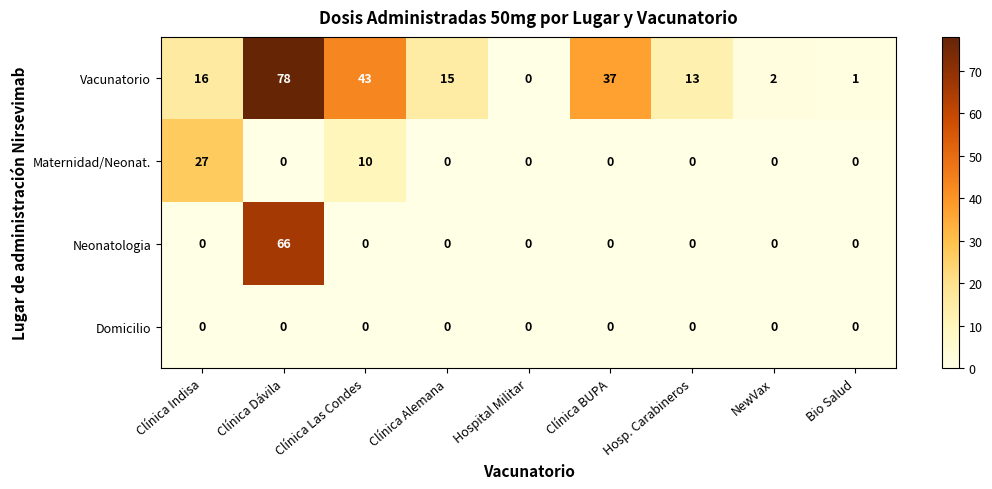

The value of Domicilio at Clínica Indisa is 0. True or false?

True